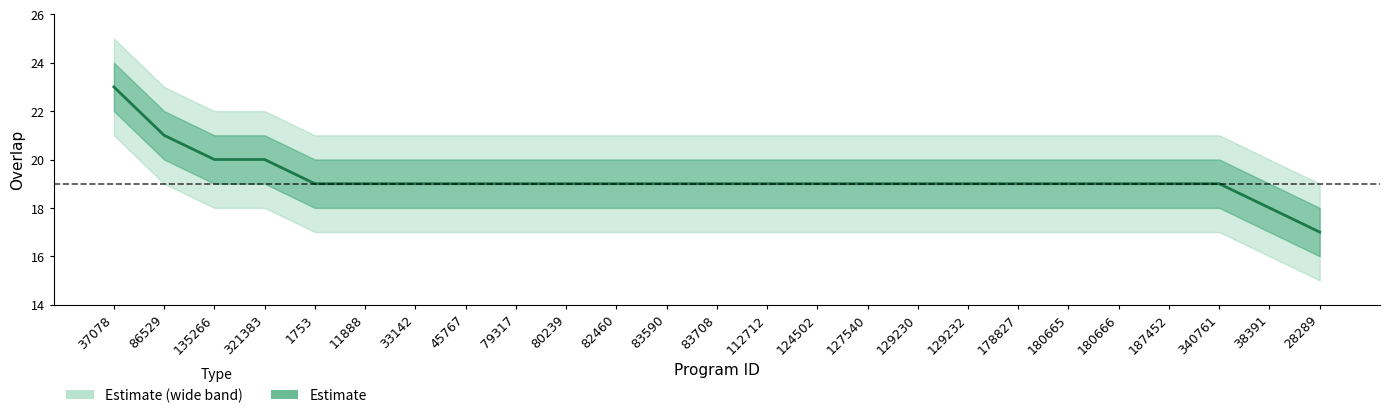

What is the label of the 7th point from the left?

33142